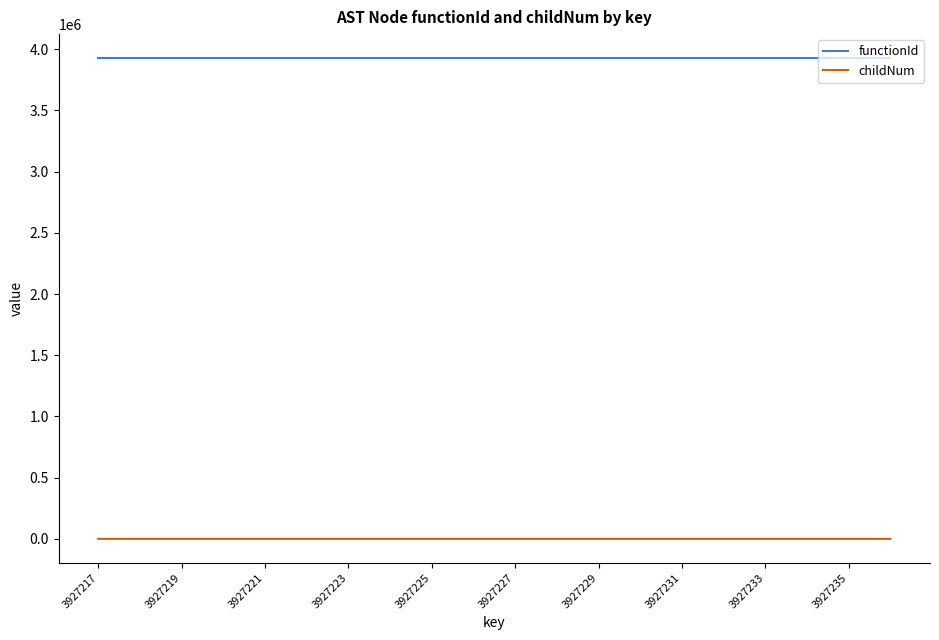

Which series has the widest spread of values?

childNum